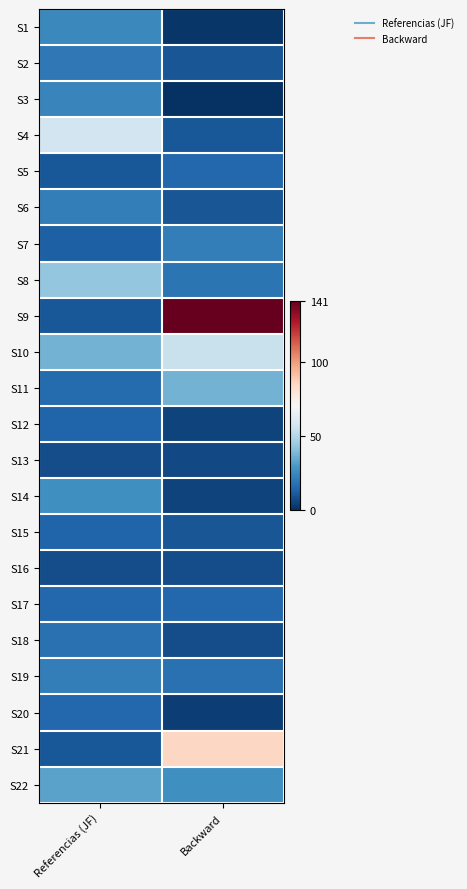

Between Backward and Referencias (JF), which is larger?

Referencias (JF)